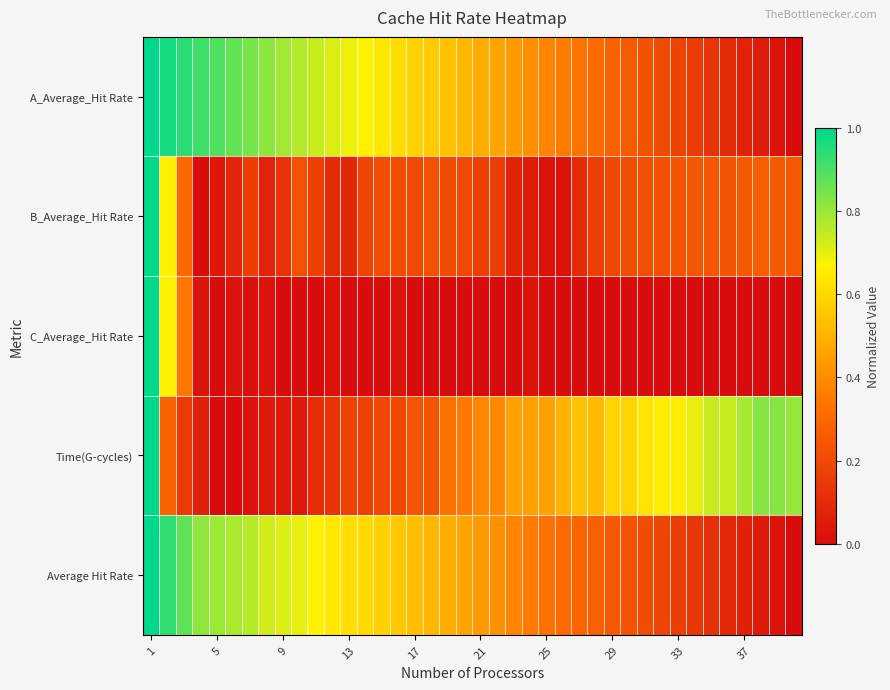

Reading left to right, extract all data points from this chart.

A_Average_Hit Rate: 1.0	1.0	0.9	0.9	0.9	0.9	0.8	0.8	0.8	0.8	0.7	0.7	0.7	0.7	0.6	0.6	0.6	0.6	0.5	0.5	0.5	0.5	0.4	0.4	0.4	0.4	0.3	0.3	0.3	0.3	0.2	0.2	0.2	0.2	0.1	0.1	0.1	0.1	0.0	0.0
B_Average_Hit Rate: 1.0	0.7	0.3	0.0	0.0	0.1	0.2	0.1	0.1	0.2	0.2	0.1	0.1	0.2	0.2	0.2	0.2	0.2	0.2	0.2	0.2	0.2	0.1	0.1	0.0	0.0	0.1	0.2	0.2	0.2	0.2	0.2	0.2	0.2	0.2	0.2	0.3	0.3	0.3	0.3
C_Average_Hit Rate: 1.0	0.7	0.3	0.0	0.0	0.0	0.0	0.0	0.0	0.0	0.0	0.0	0.0	0.0	0.0	0.0	0.0	0.0	0.0	0.0	0.0	0.0	0.0	0.0	0.0	0.0	0.0	0.0	0.0	0.0	0.0	0.0	0.0	0.0	0.0	0.0	0.0	0.0	0.0	0.0
Time(G-cycles): 1.0	0.3	0.2	0.1	0.0	0.0	0.0	0.0	0.0	0.0	0.1	0.1	0.2	0.2	0.2	0.2	0.2	0.2	0.3	0.3	0.4	0.4	0.5	0.5	0.5	0.5	0.5	0.5	0.6	0.6	0.6	0.7	0.7	0.7	0.7	0.7	0.8	0.8	0.8	0.8
Average Hit Rate: 1.0	0.9	0.9	0.8	0.8	0.8	0.8	0.7	0.7	0.7	0.7	0.6	0.6	0.6	0.6	0.6	0.5	0.5	0.5	0.5	0.4	0.4	0.4	0.4	0.3	0.3	0.3	0.3	0.3	0.2	0.2	0.2	0.2	0.1	0.1	0.1	0.1	0.0	0.0	0.0